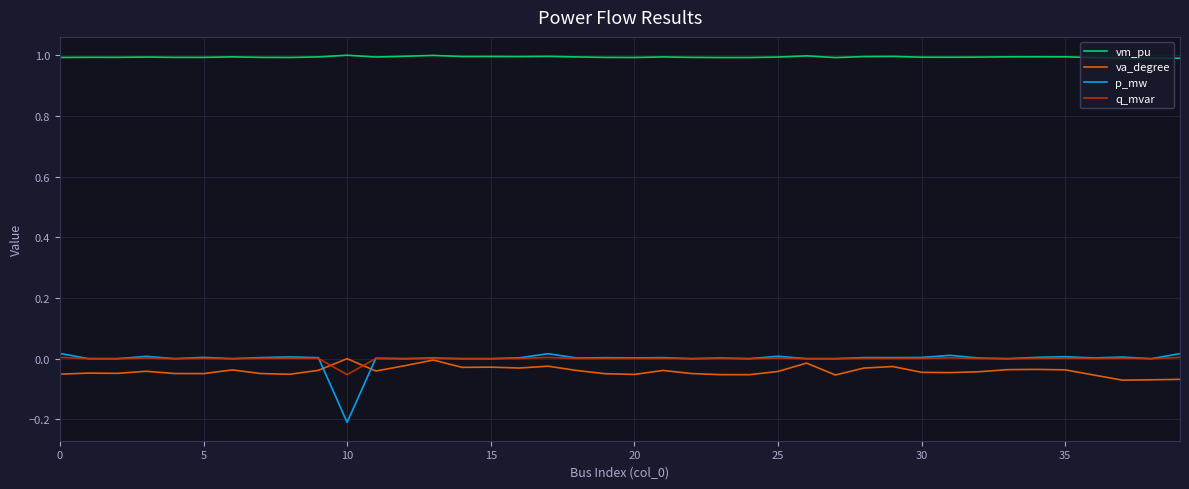

True or false: q_mvar and vm_pu intersect in this chart.

False